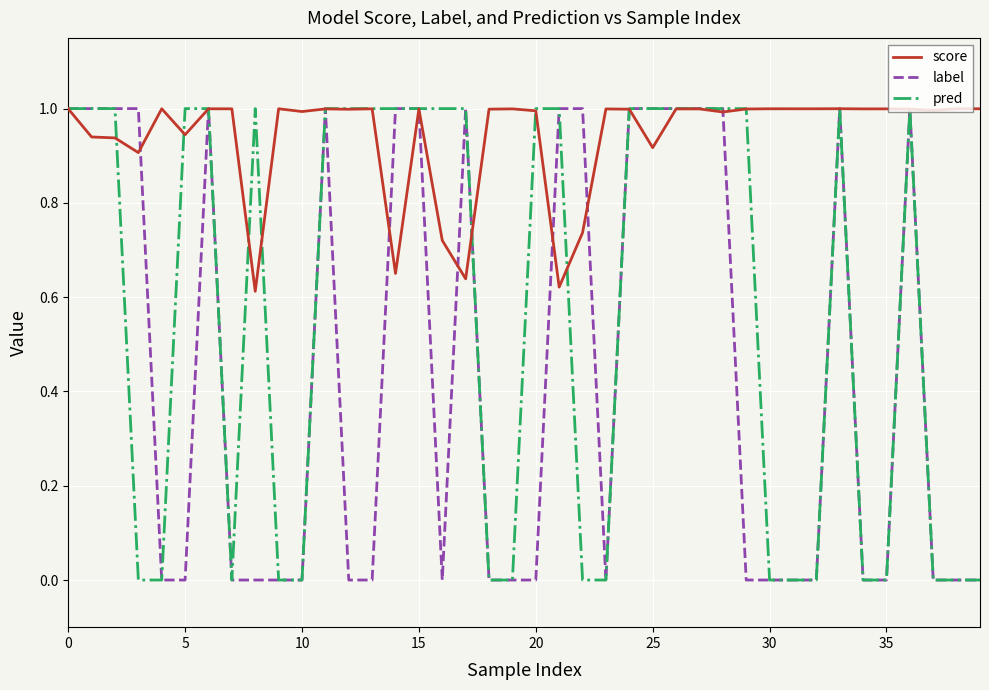

List the series in order of their overall mean, highest first.

score, pred, label